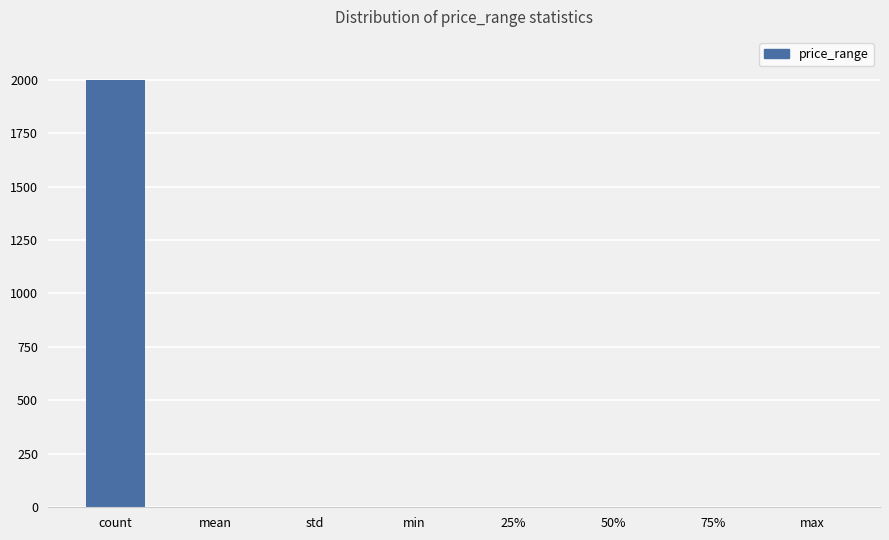

The chart shows a value of 1.1 at std. True or false?

True